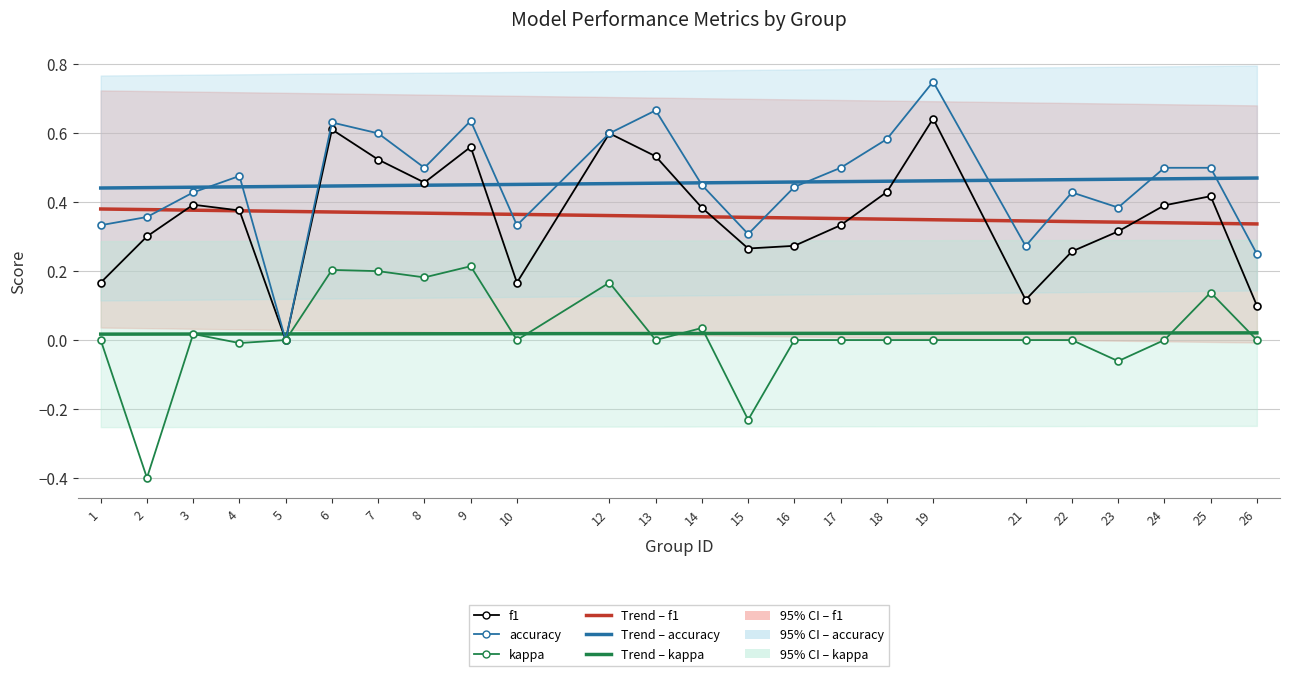

Is the value of f1 at 18 greater than the value of accuracy at 26?

Yes